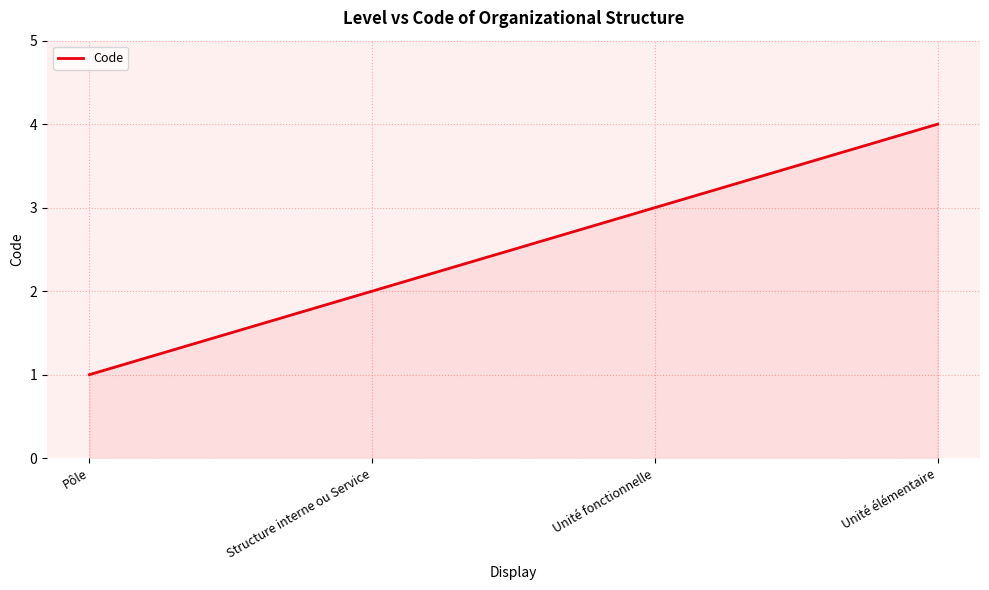

List the labels in order of value, smallest first.

Pôle, Structure interne ou Service, Unité fonctionnelle, Unité élémentaire